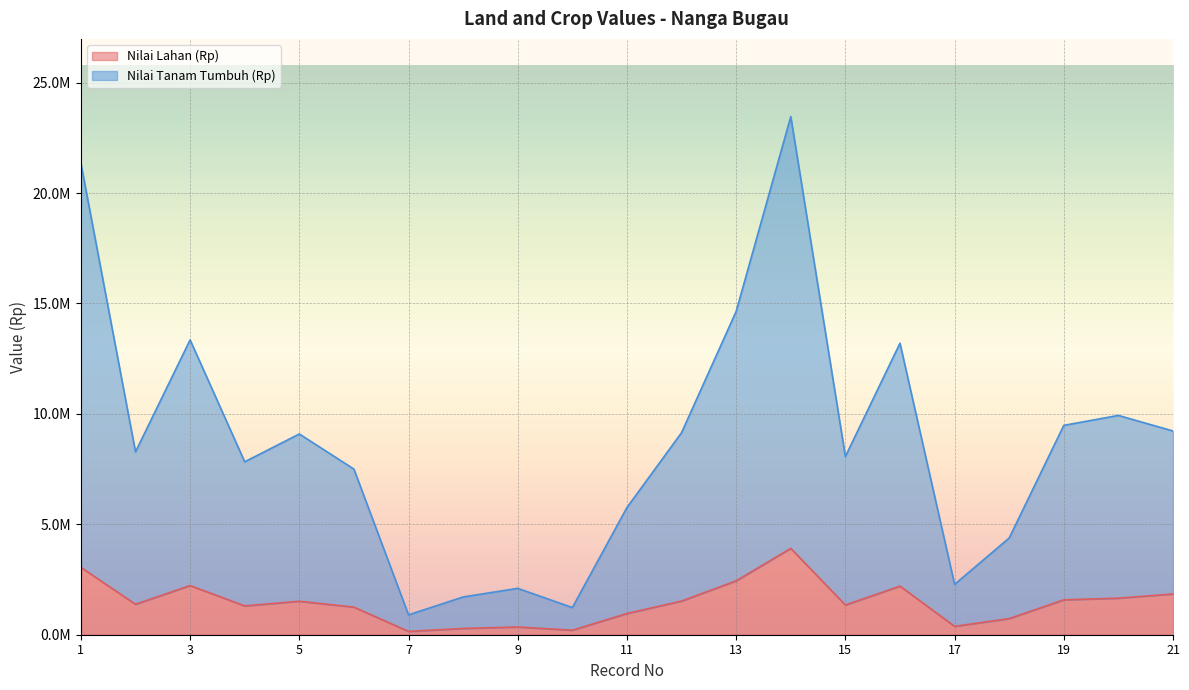

What are all the series names shown in the legend?

Nilai Lahan (Rp), Nilai Tanam Tumbuh (Rp)